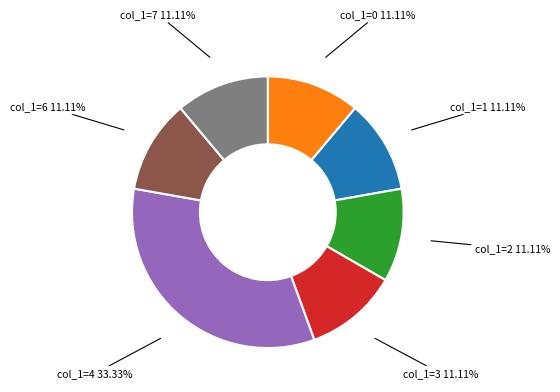

Does any single category account for the majority?

No